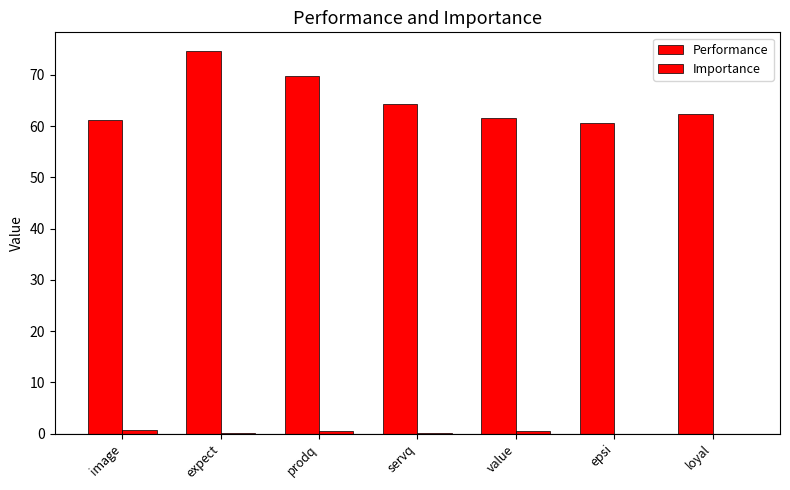

What is the difference between the Importance values at image and expect?

0.7